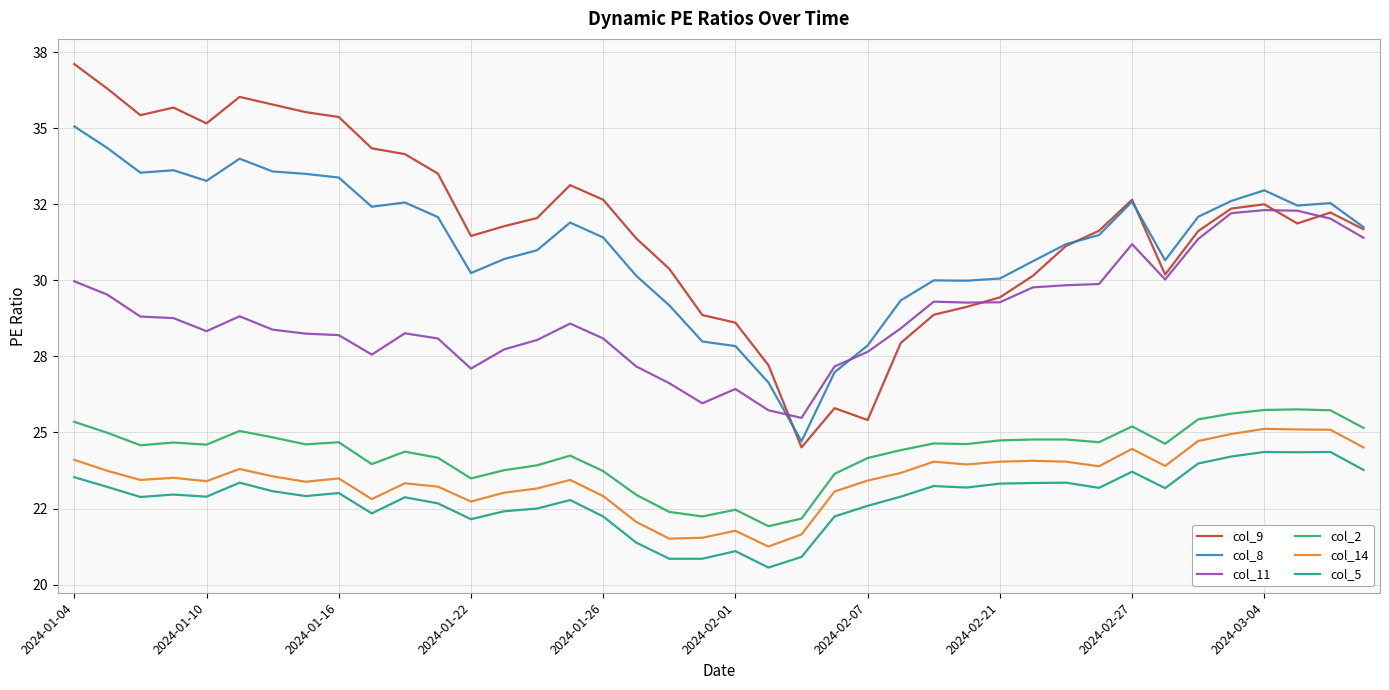

What are all the series names shown in the legend?

col_9, col_8, col_11, col_2, col_14, col_5